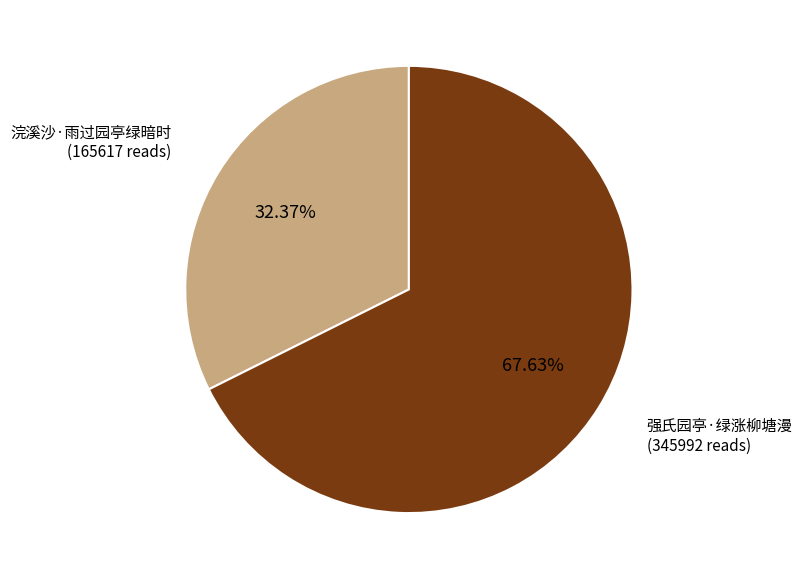

Is it true that 强氏园亭·绿涨柳塘漫 is 68% of the pie?

True